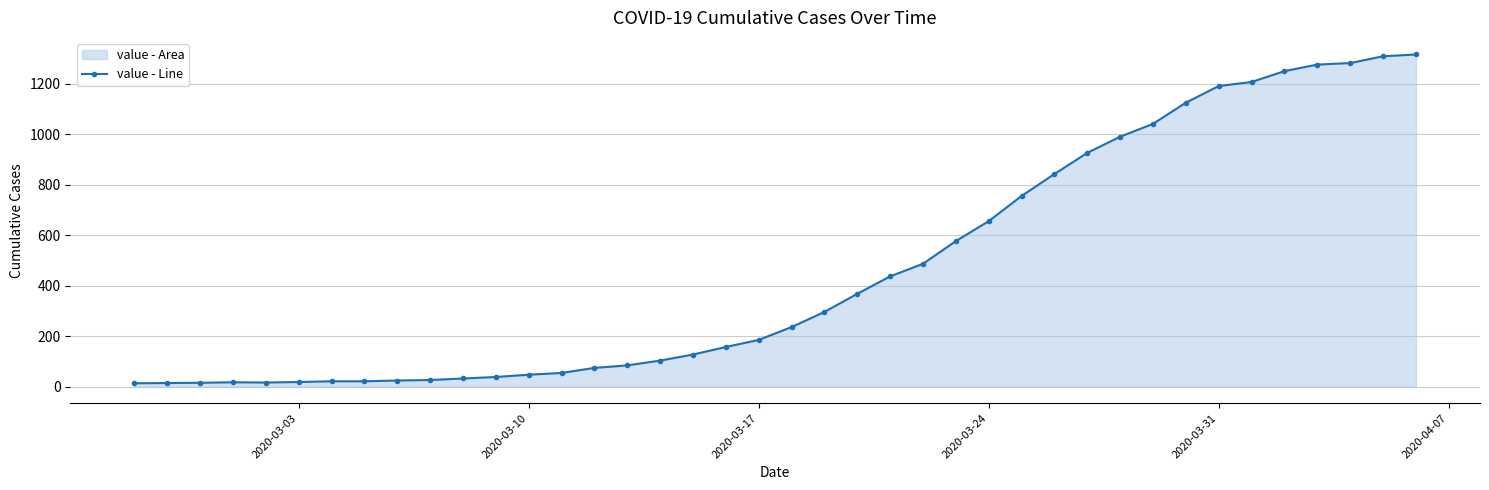

What is the greatest value displayed?

1317